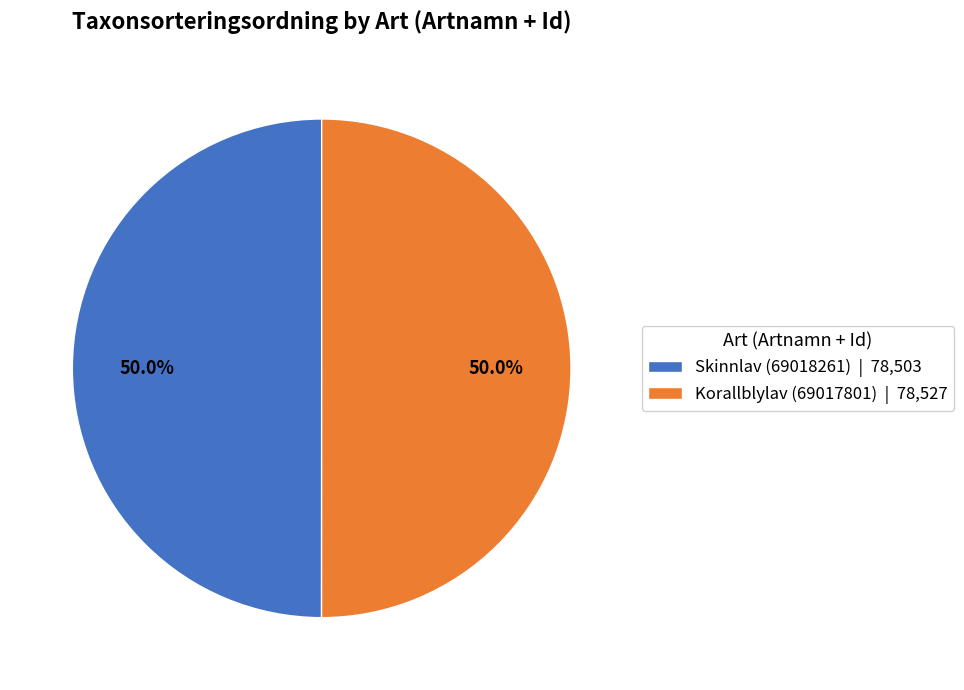

The Skinnlav (69018261) slice represents 50% of the pie. True or false?

True